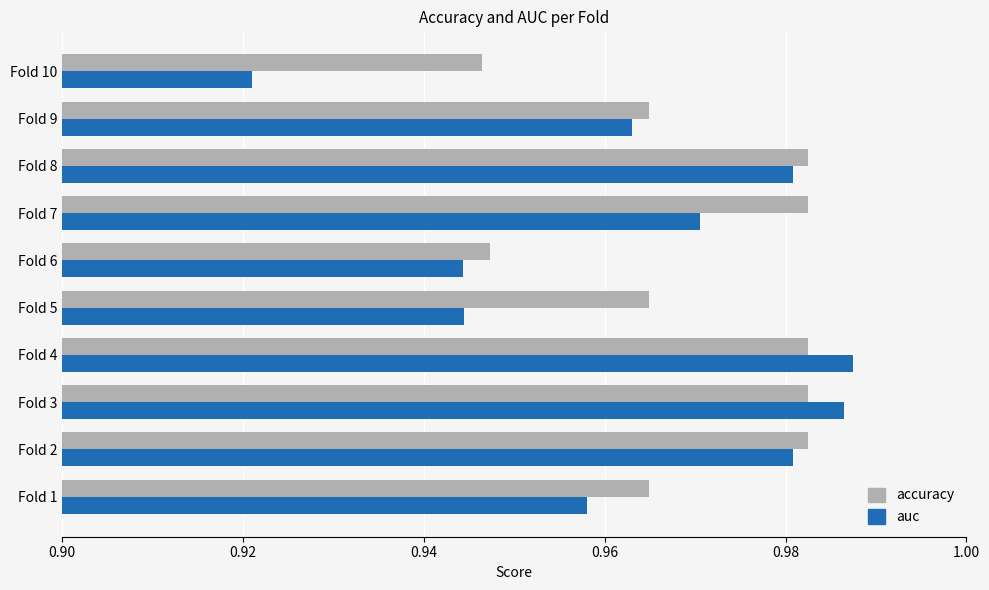

List the series in order of their peak value, highest first.

auc, accuracy